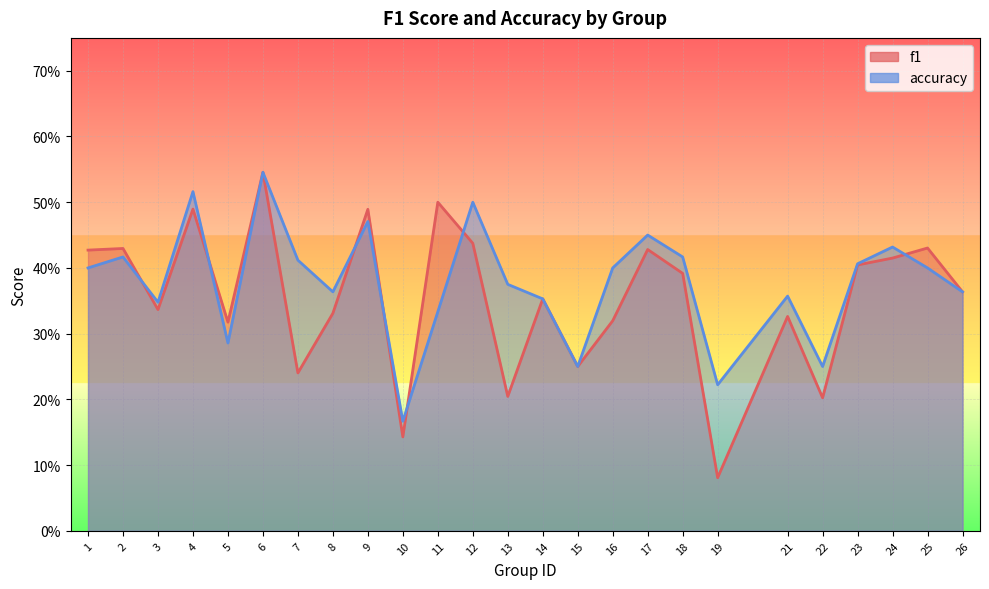

Rank the series at 26 from lowest to highest value.

f1, accuracy